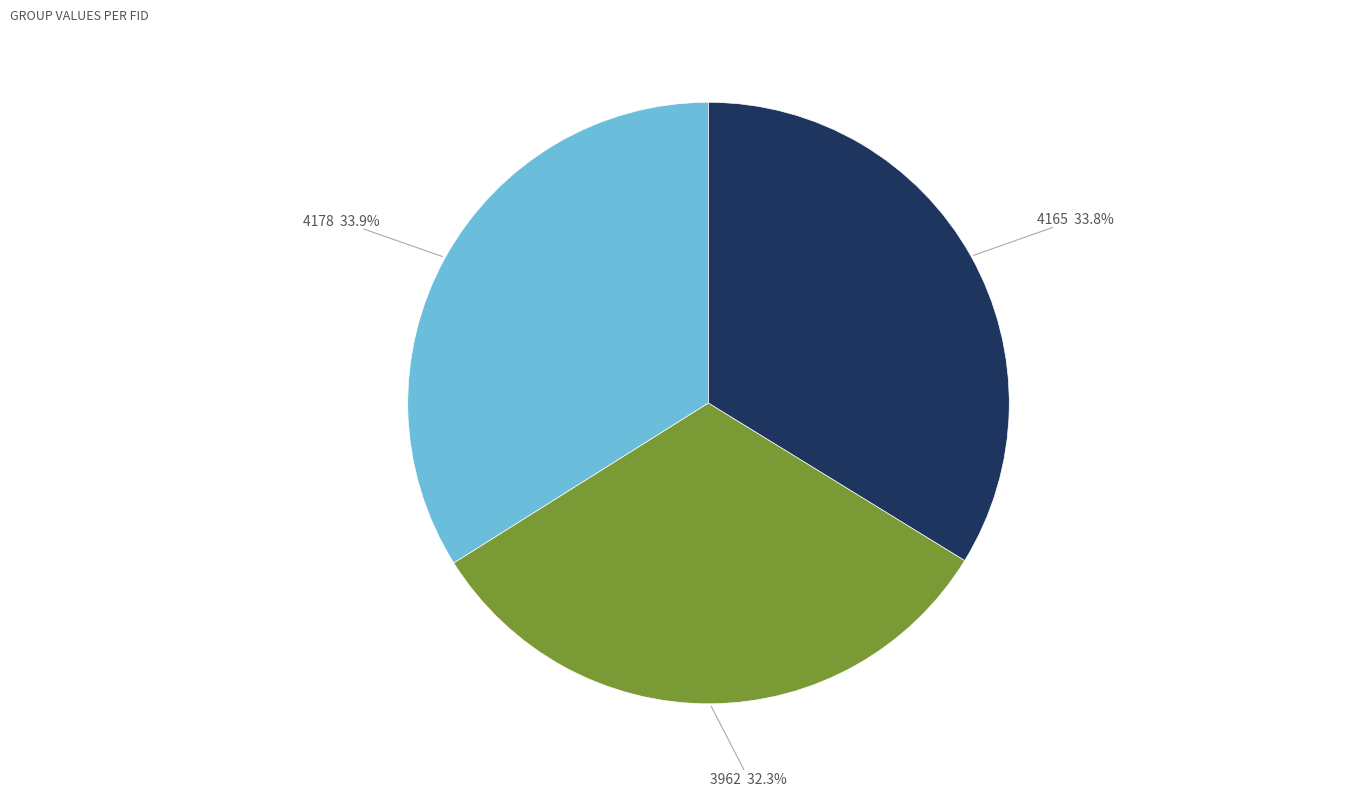

To the nearest percent, what portion does 3962 represent?

32%